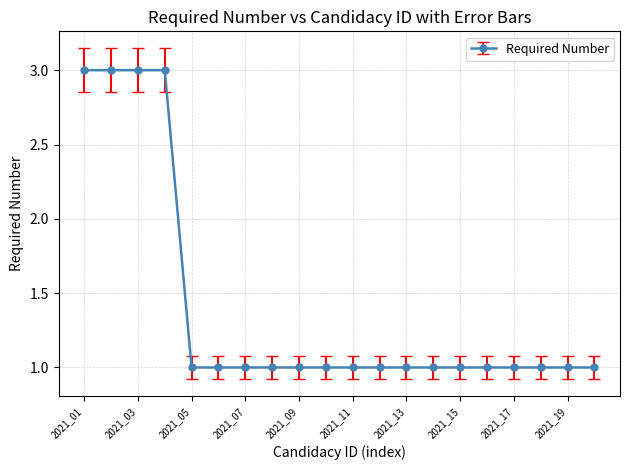

What is the greatest value displayed?

3